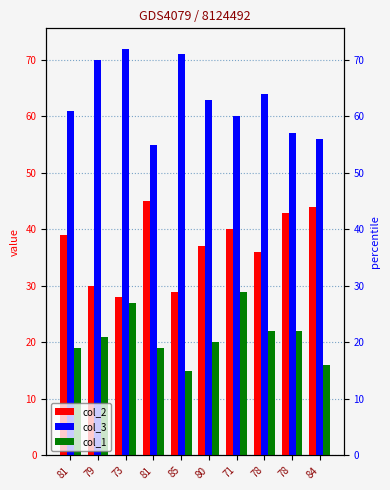

What is the label of the 10th bar from the right?

81